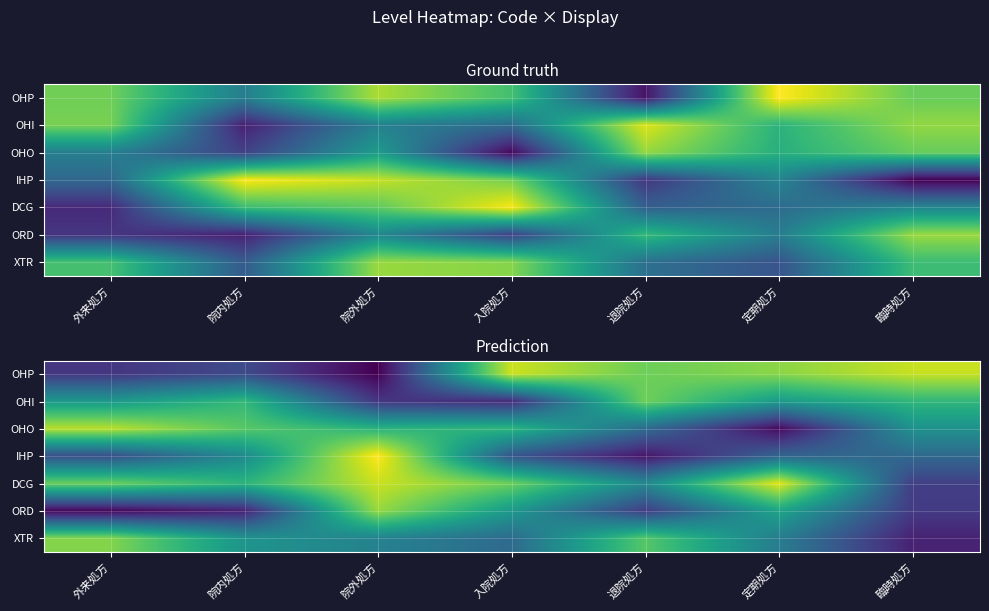

What is the difference between the maximum and minimum values in the OHP series?

0.4